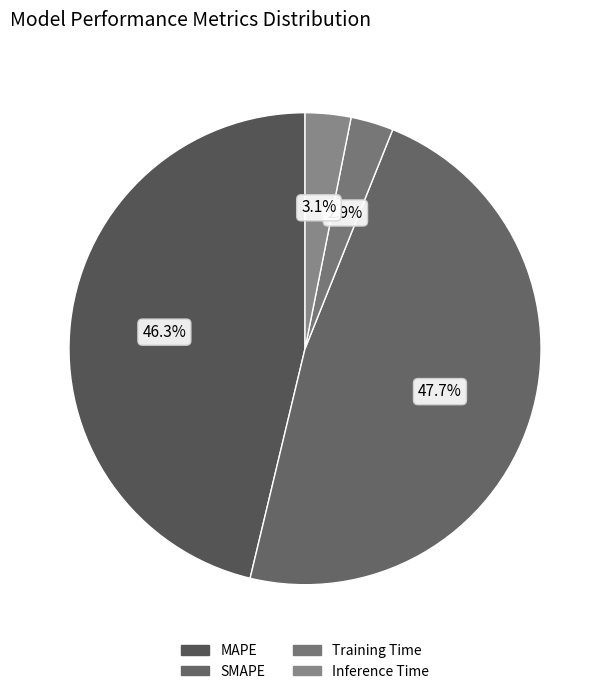

To the nearest percent, what percentage of the pie is MAPE?

46%